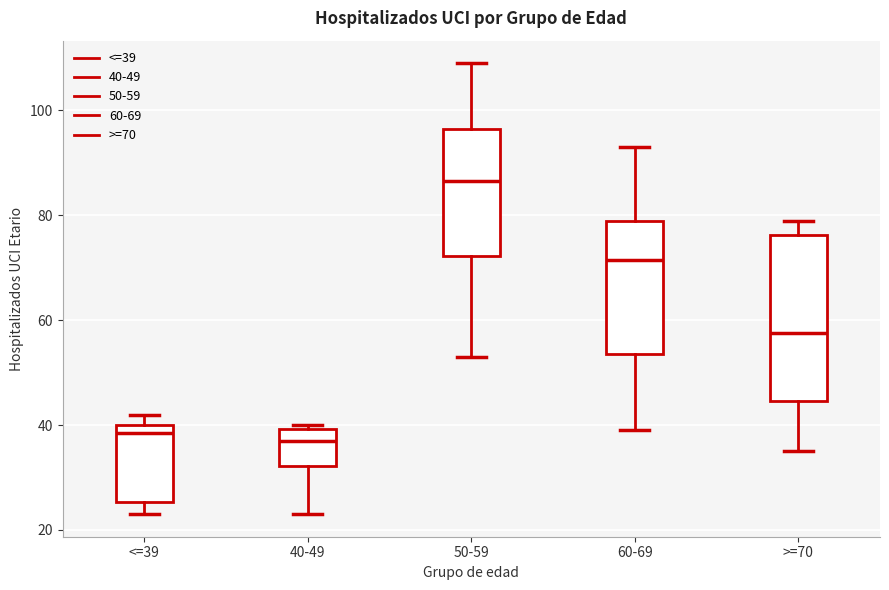

Comparing the boxes themselves (not the whiskers), which one is the tallest?

>=70